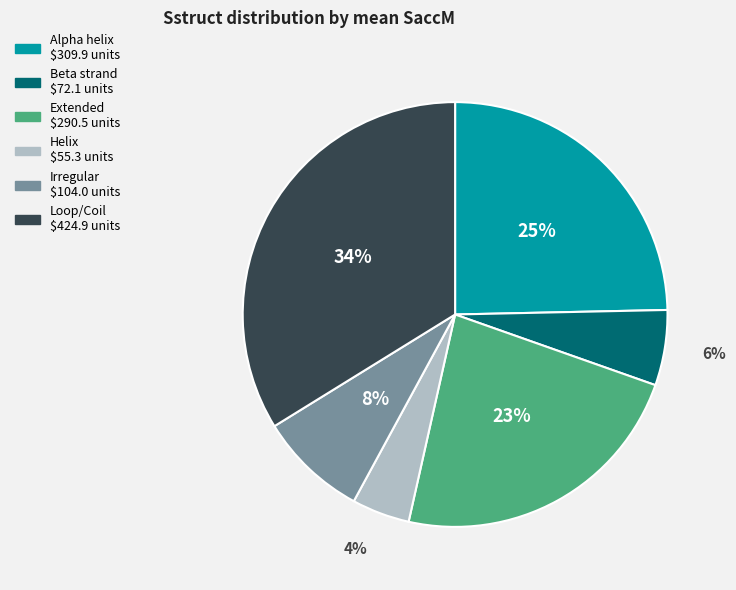

To the nearest percent, what is the average slice percentage?

17%